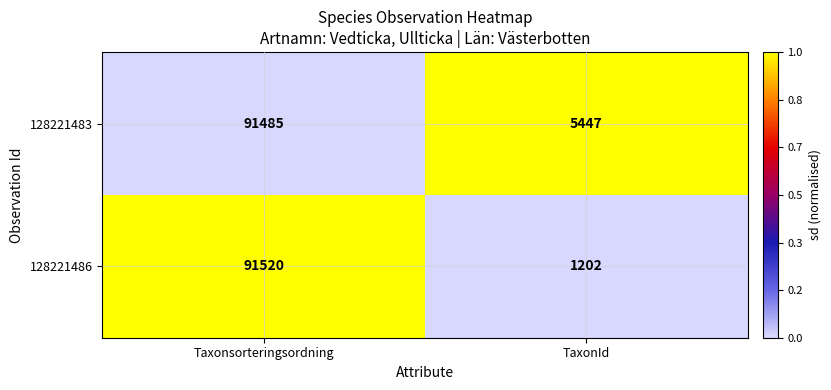

How many categories are shown in the chart?

2